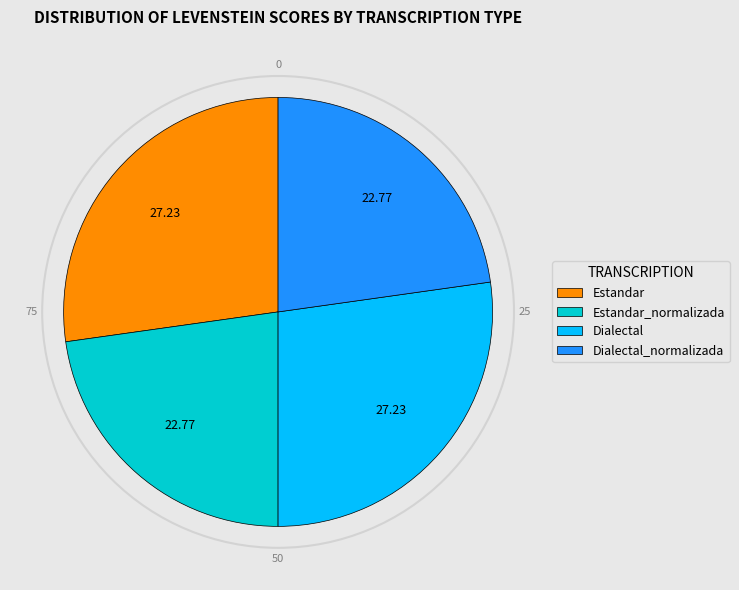

Is Estandar_normalizada the majority of the pie?

No